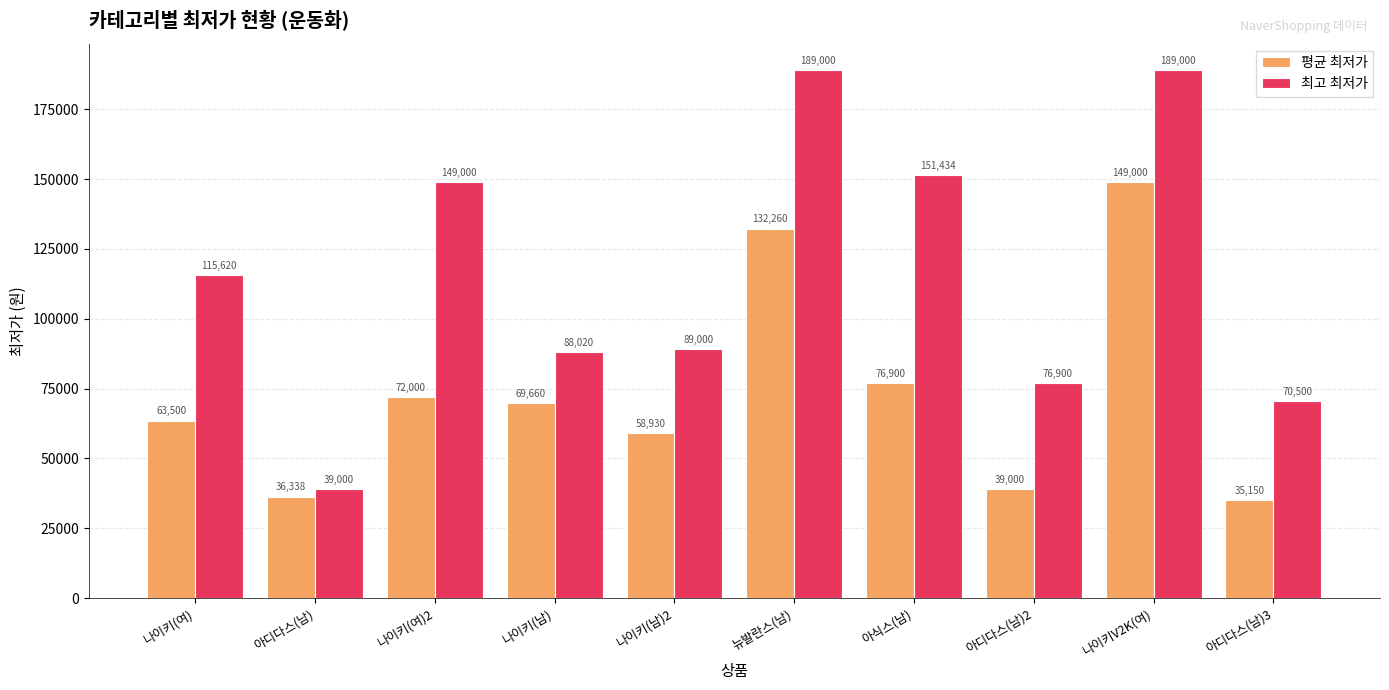

How many distinct data groups are displayed?

2